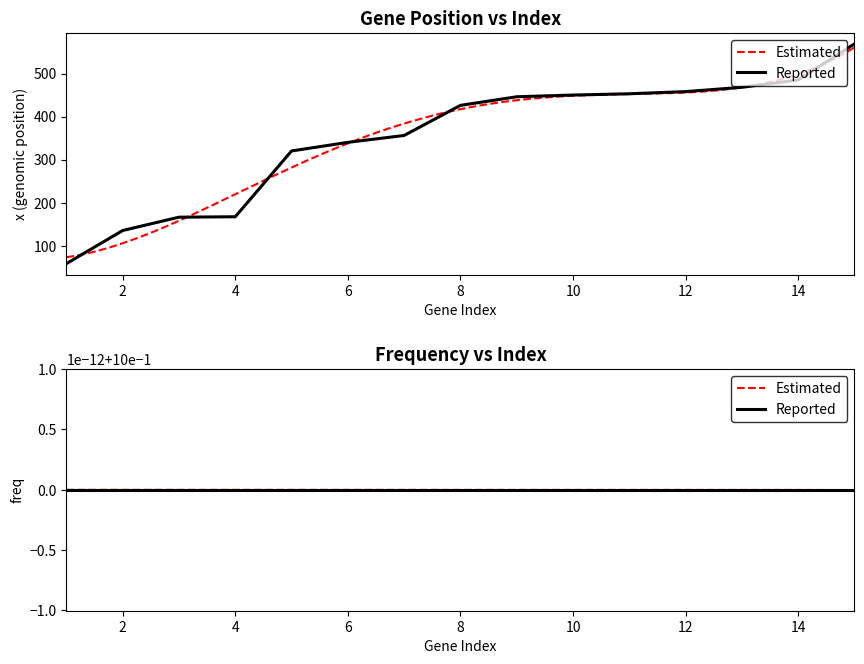

Rank the categories by value from highest to lowest.

15, 14, 13, 12, 11, 10, 9, 8, 7, 6, 5, 4, 3, 2, 1